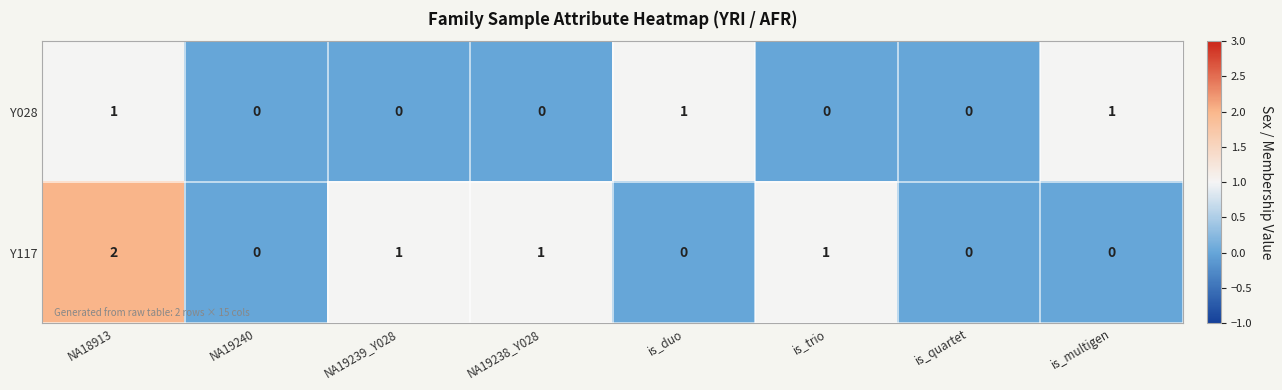

What is the total value across all series at NA18913?

3